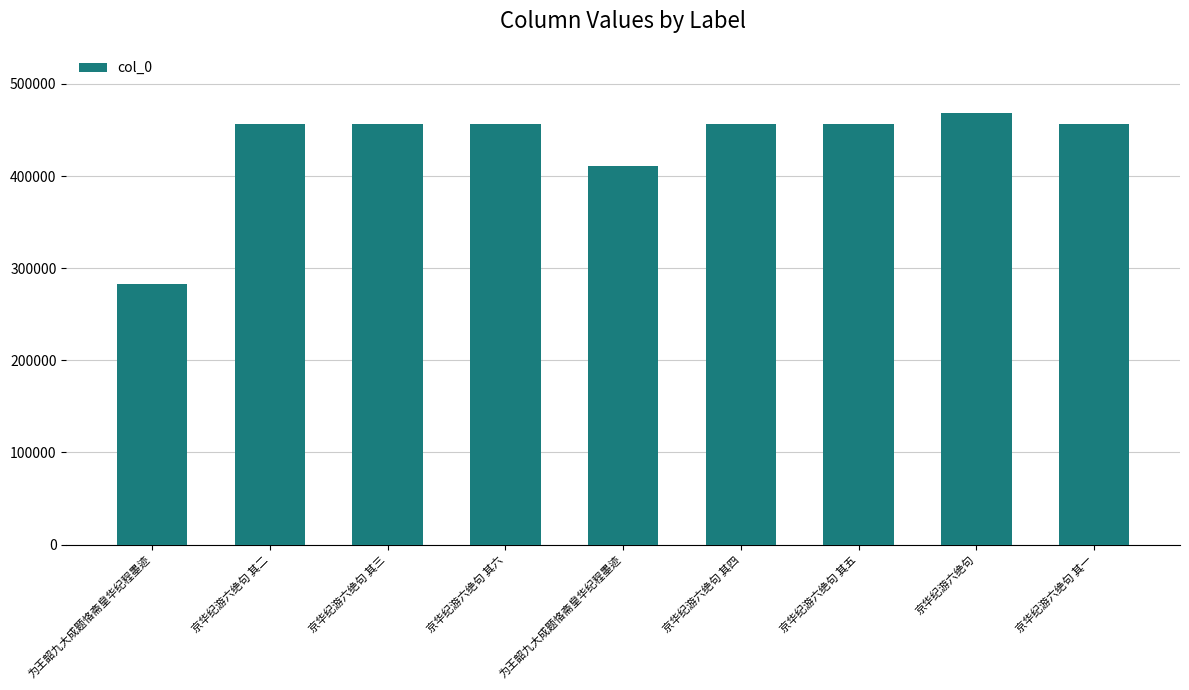

What is the label of the 5th bar from the right?

为王韶九大成题恪斋皇华纪程墨迹